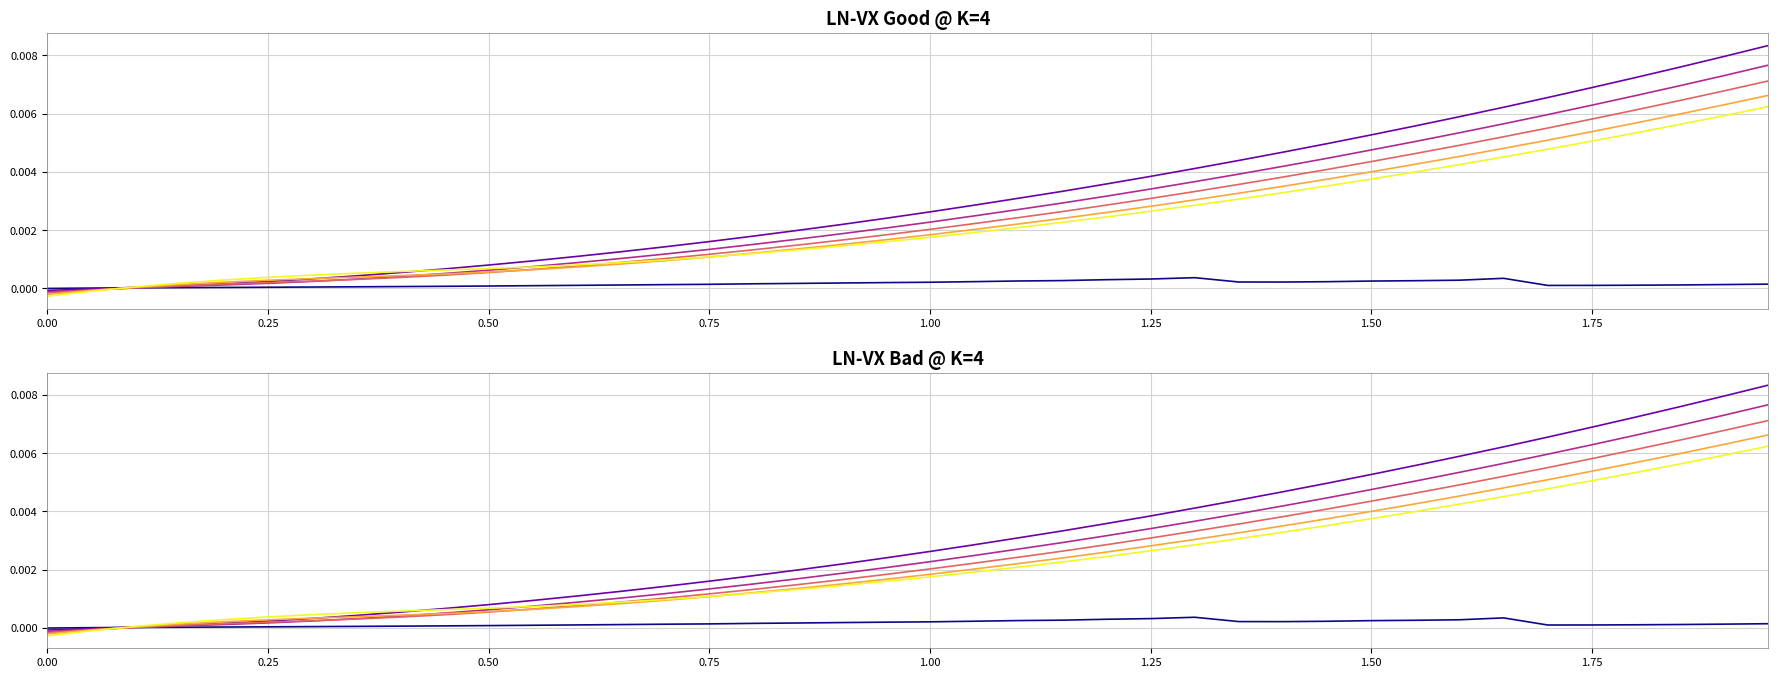

The value of ID5 at 11 is 0.0. True or false?

False